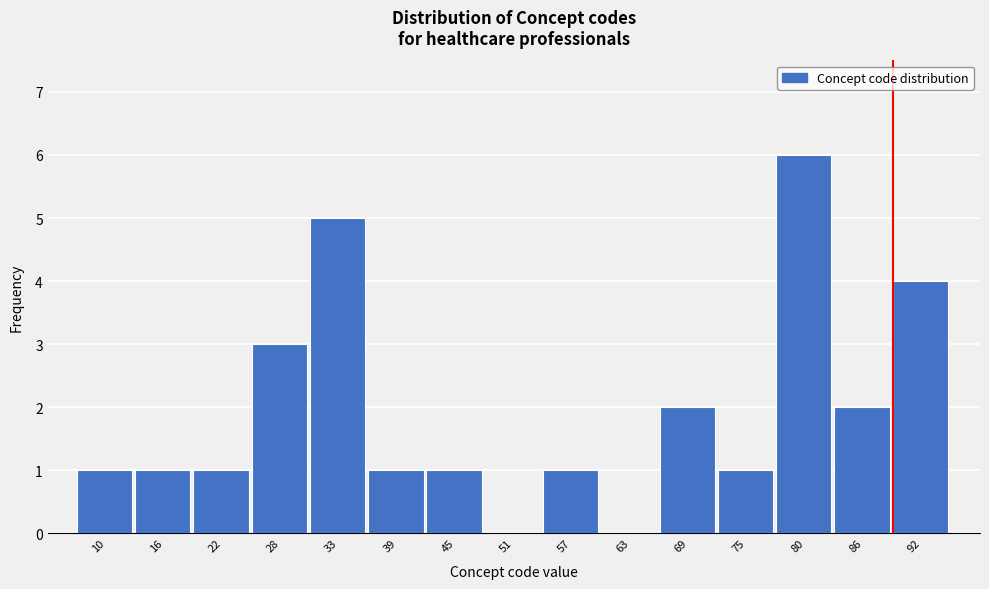

Reading left to right, what are all the values shown in this chart?

10=1	16=1	22=1	28=3	33=5	39=1	45=1	51=0	57=1	63=0	69=2	75=1	80=6	86=2	92=4